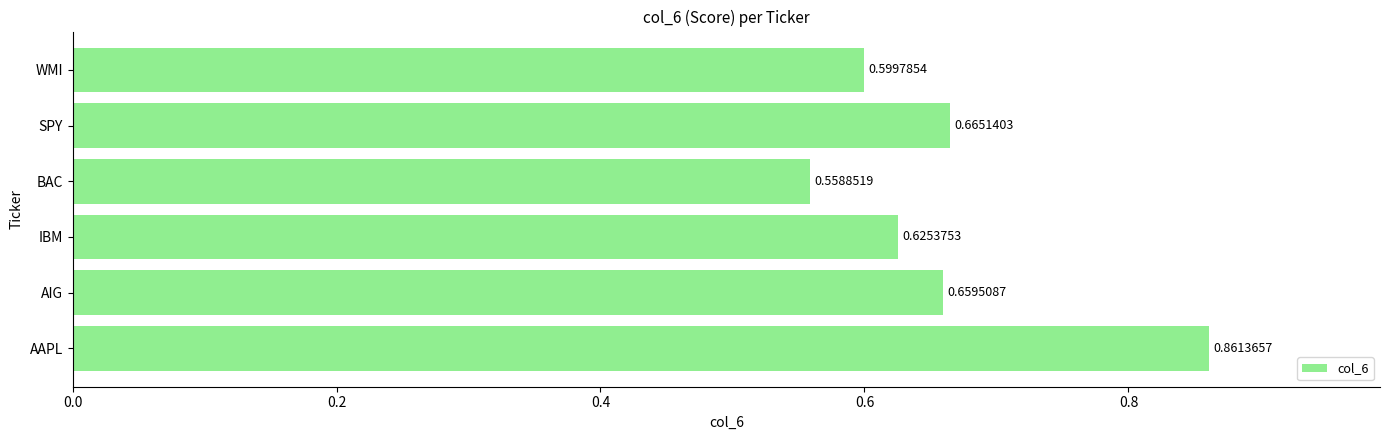

What is the difference between the maximum and minimum values?

0.3